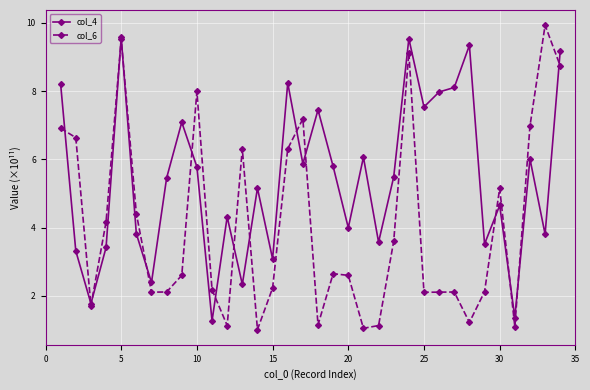

How many values in the col_6 series are below 2?

8